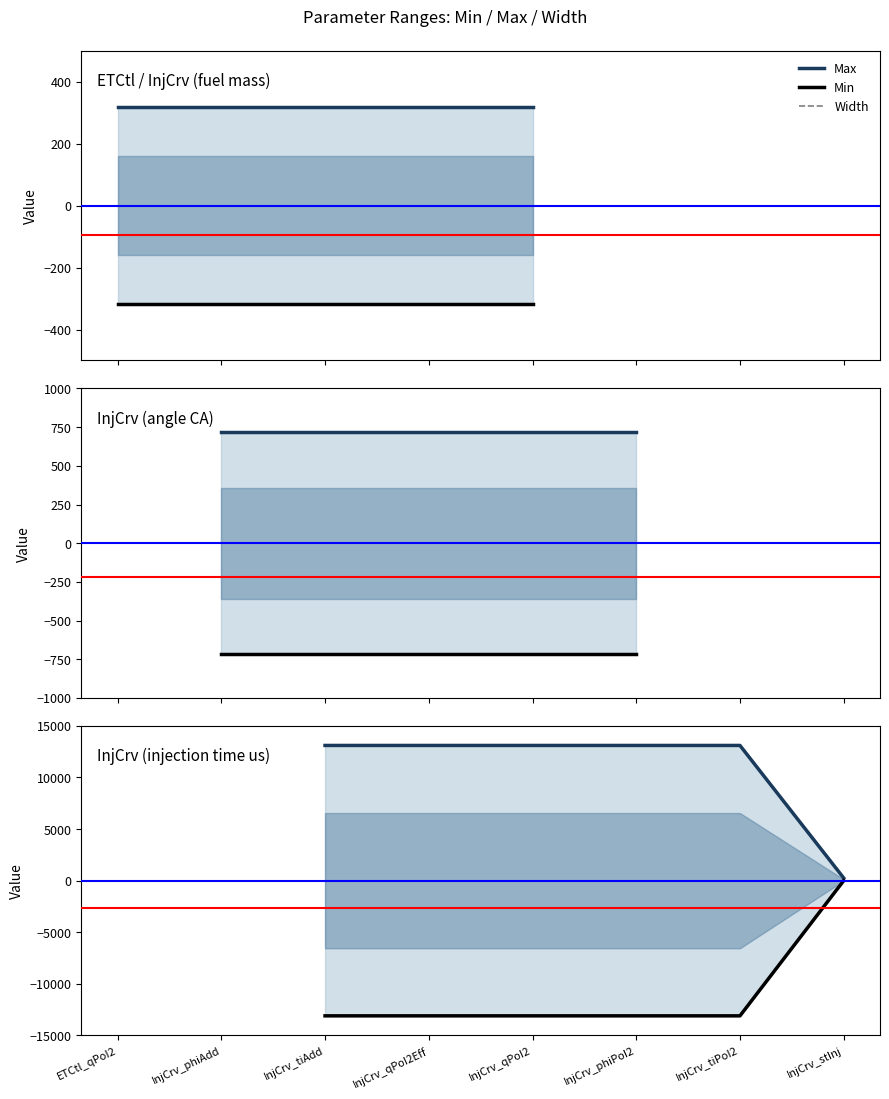

At which category is the sum across all series the highest?

InjCrv_stInj